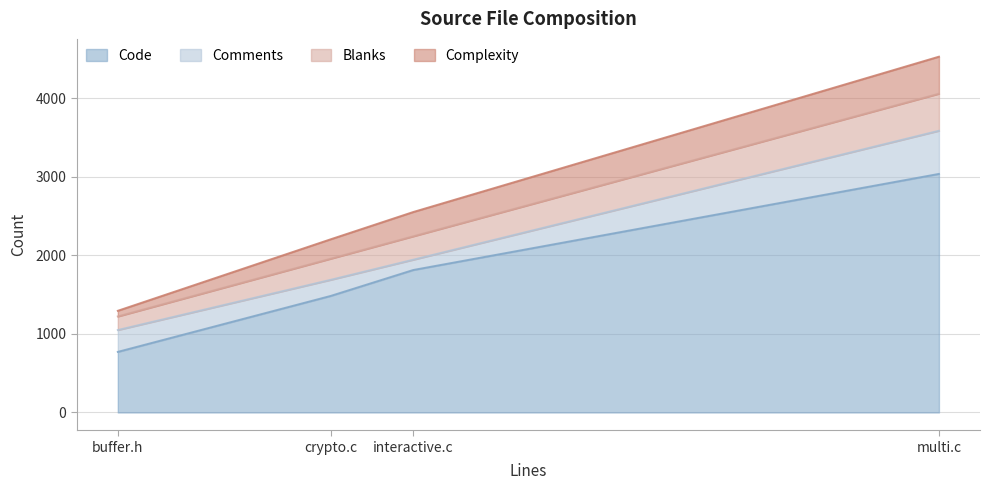

How many values in the Blanks series exceed 298?

1